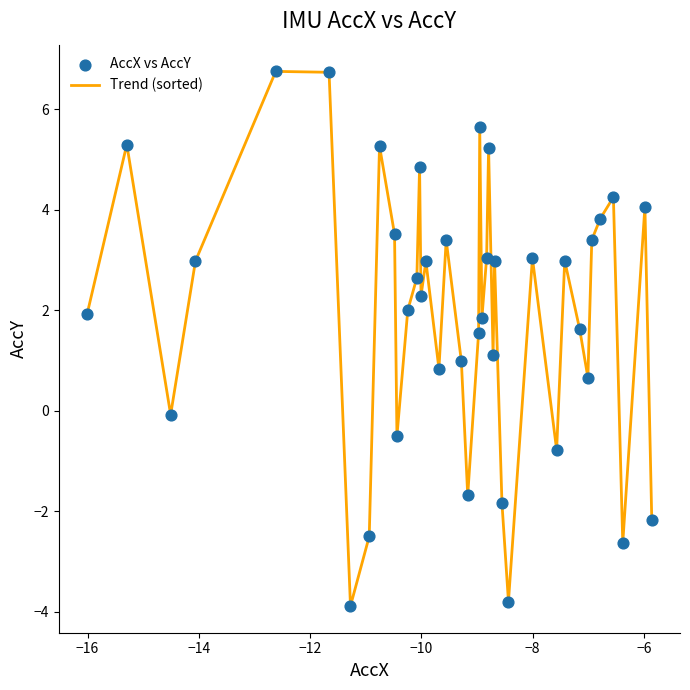

What is the difference between the maximum and minimum values?

10.6